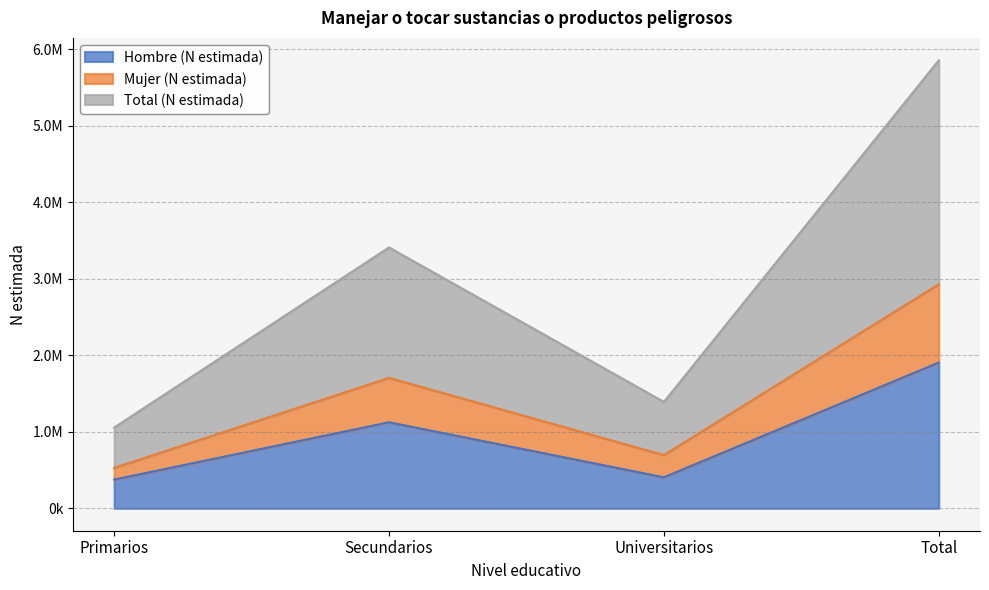

How many data points in Hombre (N estimada) are less than 1124584?

2